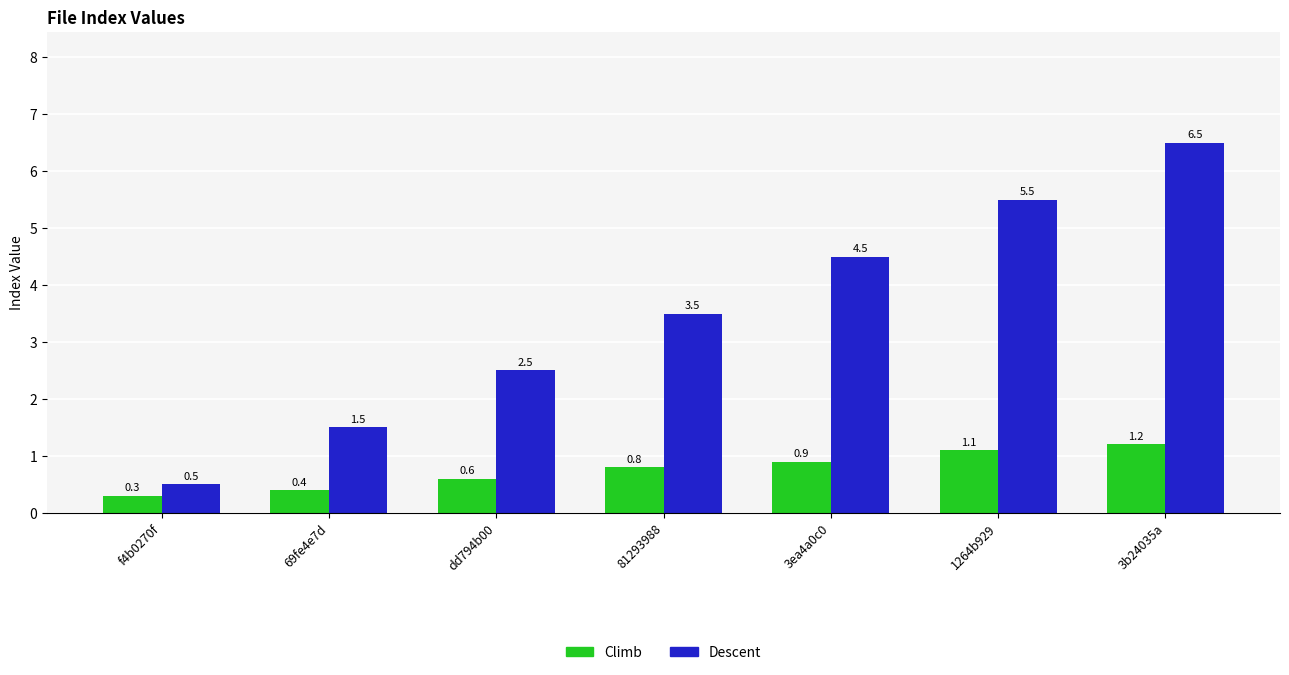

Which series has the largest total across all categories?

Descent